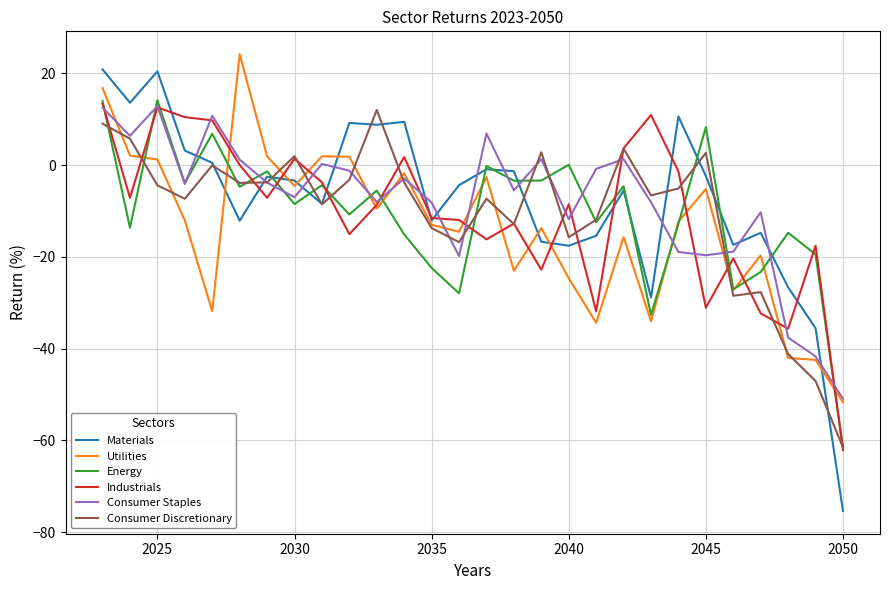

In Consumer Staples, how many points are lower than both neighbors (excluding endpoints)?

8